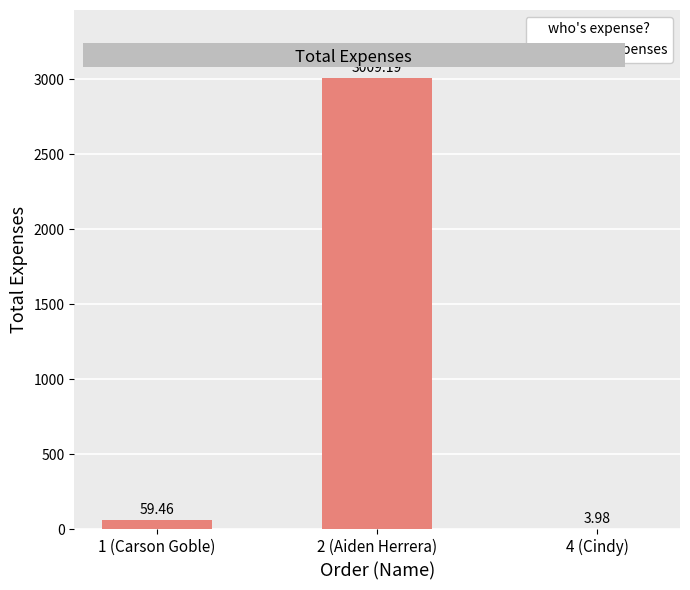

How many data points are above 59?

2